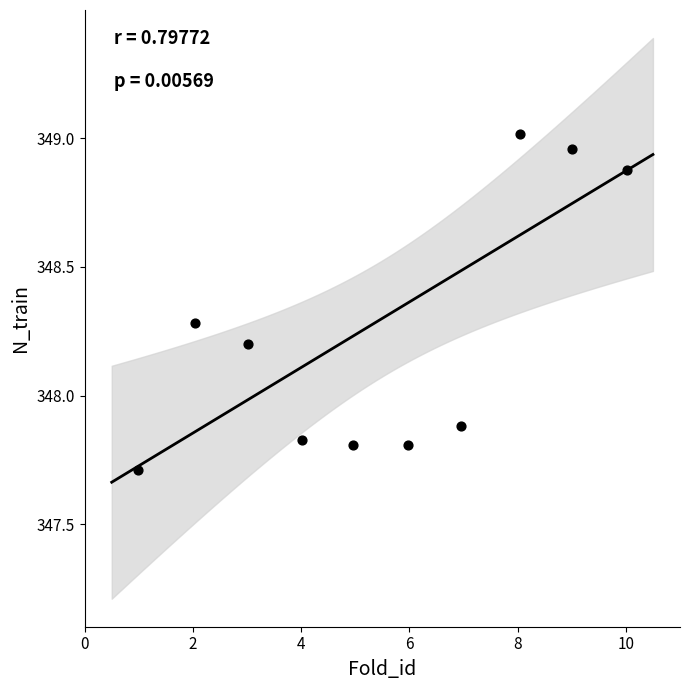

What Y value in the scatter plot is closest to 348?

347.9